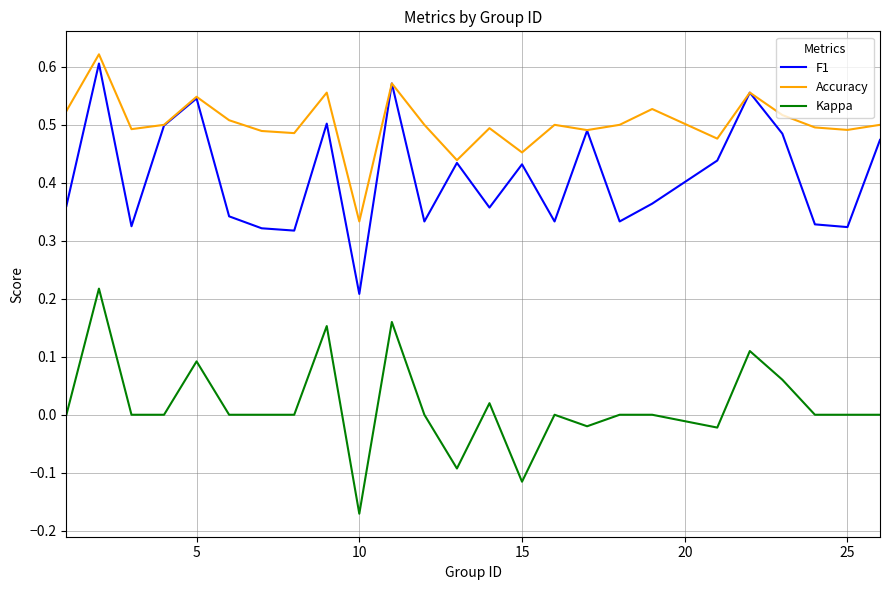

Count the number of categories in the chart.

25